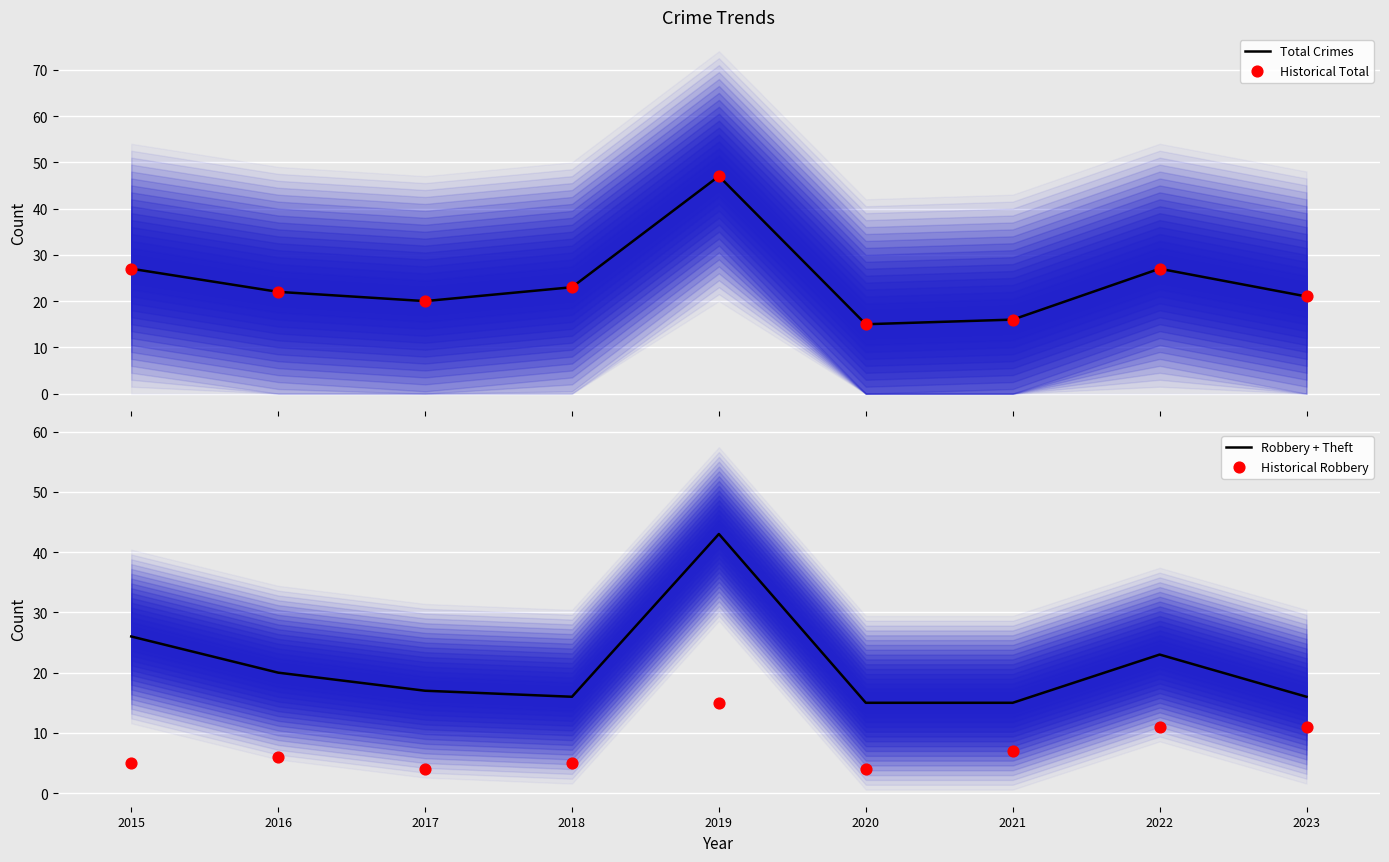

Which series has the widest spread of Y values?

Total Crimes